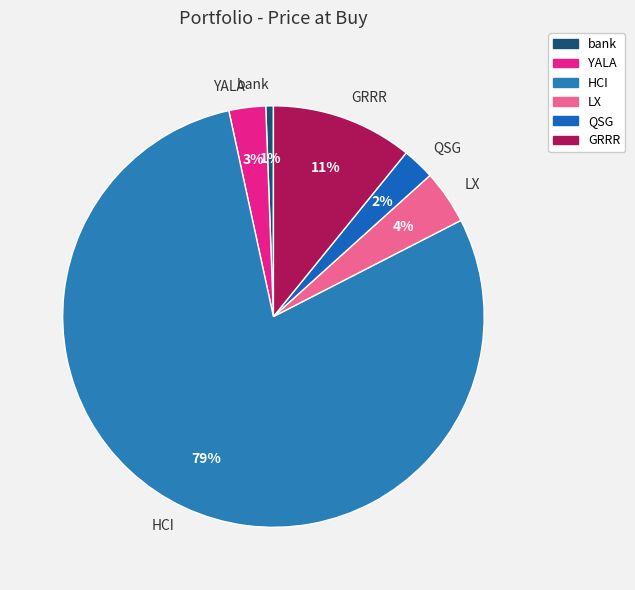

To the nearest percent, what is the average slice percentage?

17%